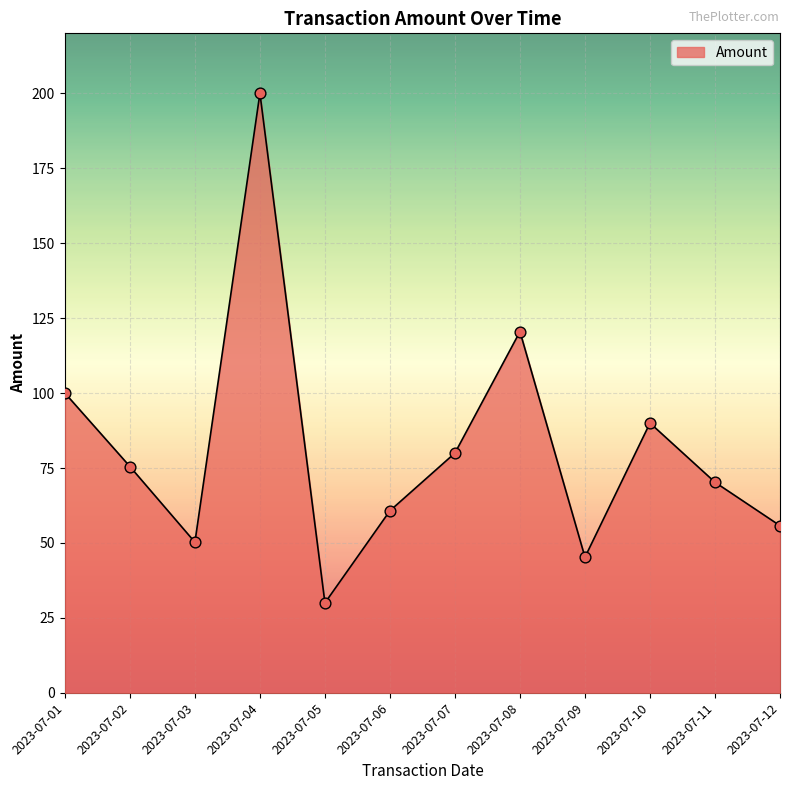

Which has a higher value, 2023-07-10 or 2023-07-03?

2023-07-10